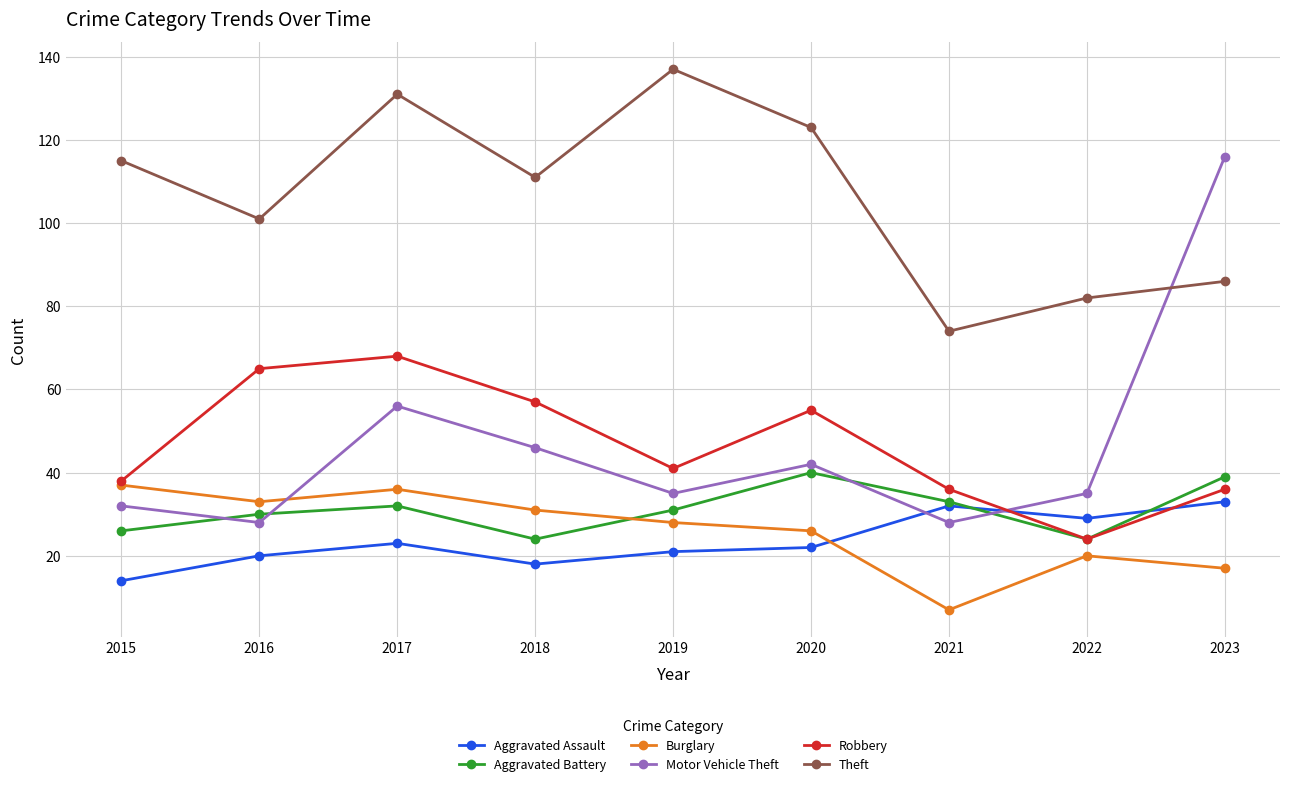

Which category has the lowest value across all series?

2021